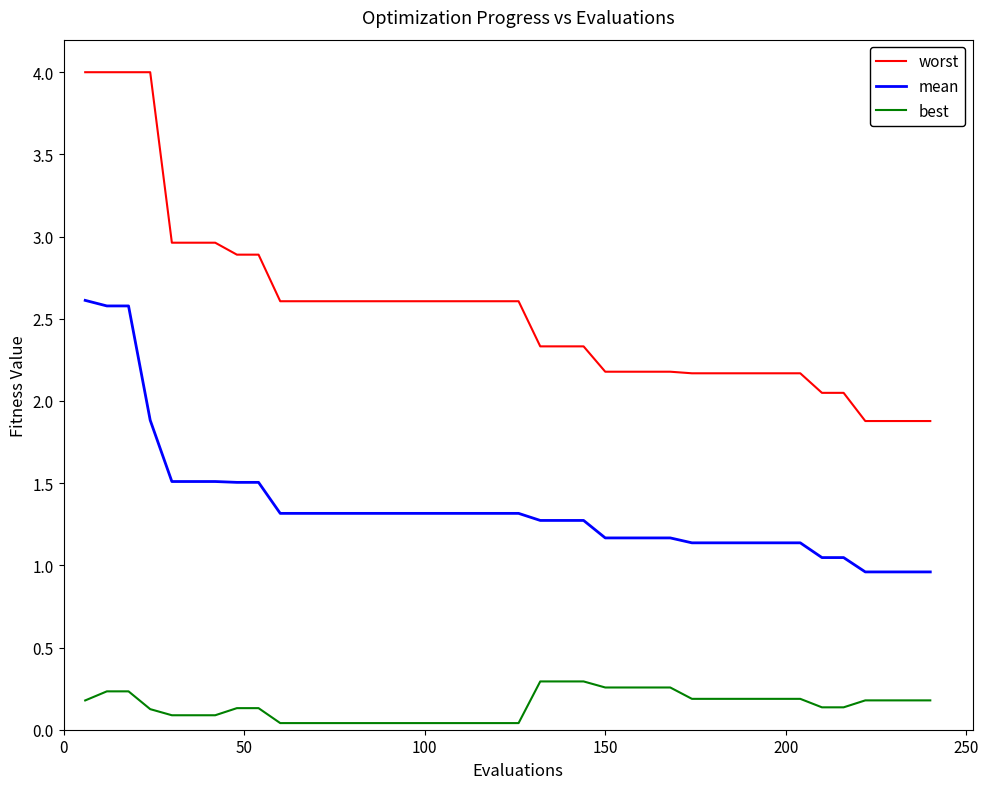

What is the average value of the best series?

0.1